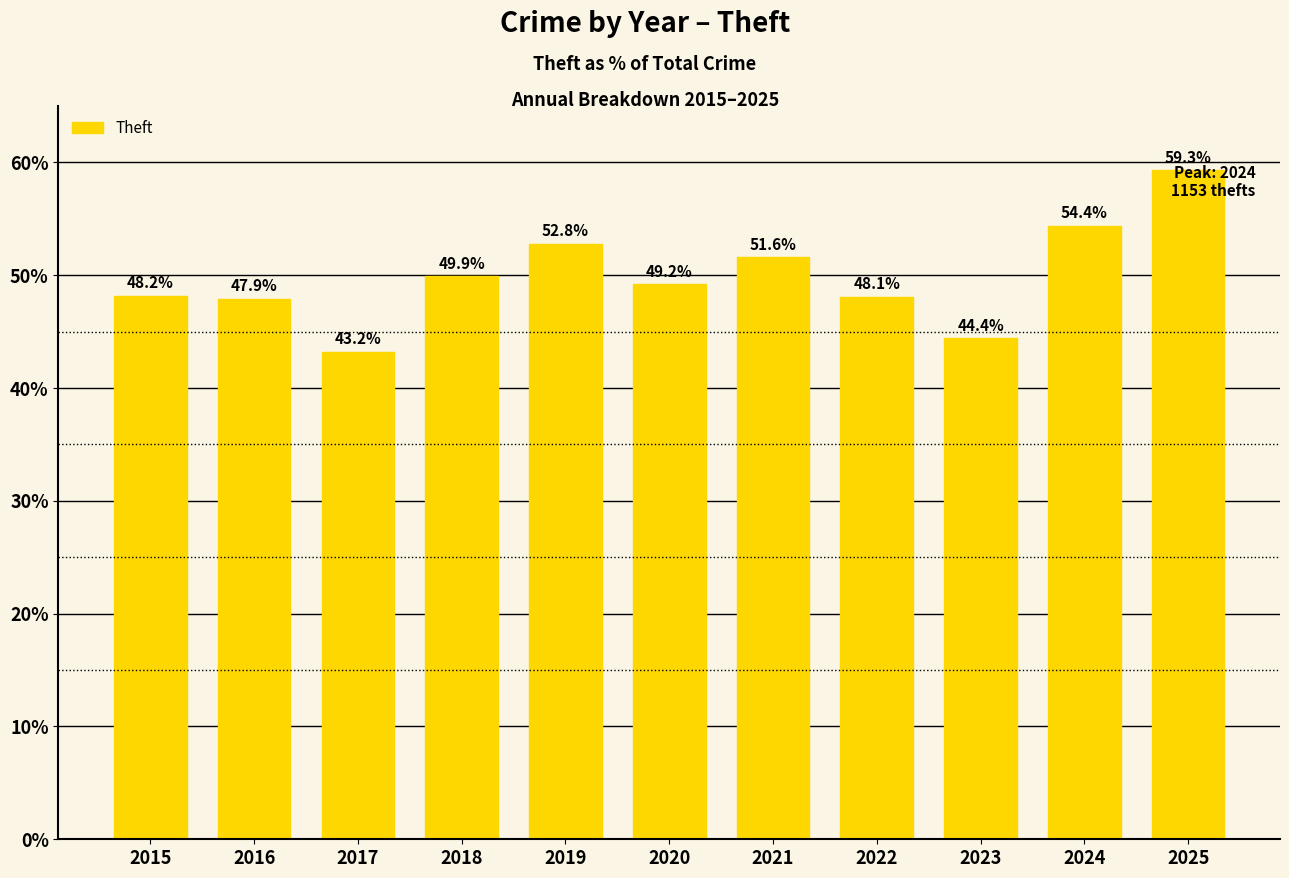

How many values exceed 49?

6